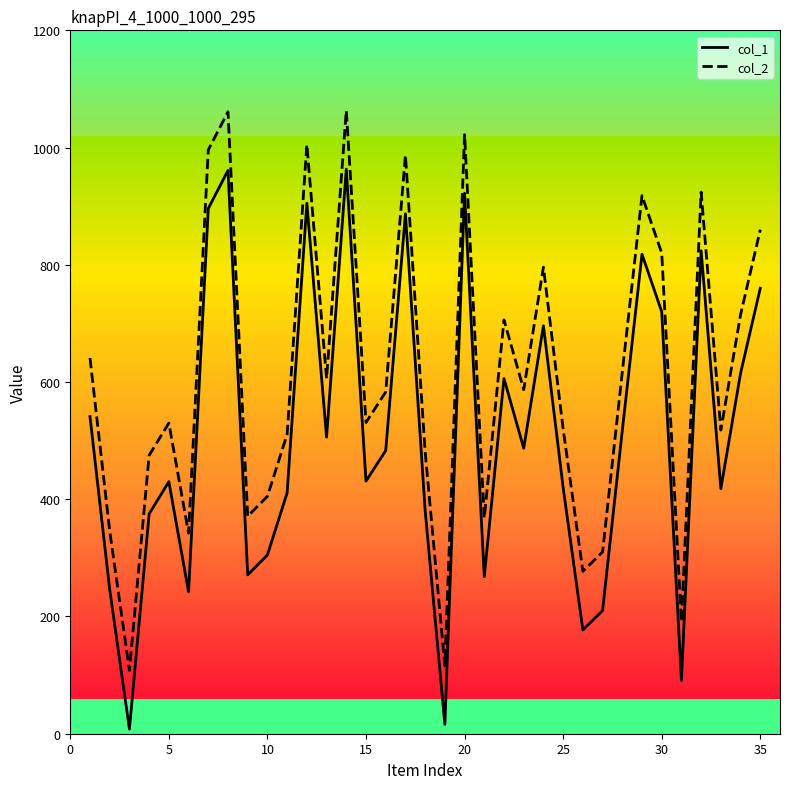

True or false: col_1 and col_2 intersect in this chart.

False